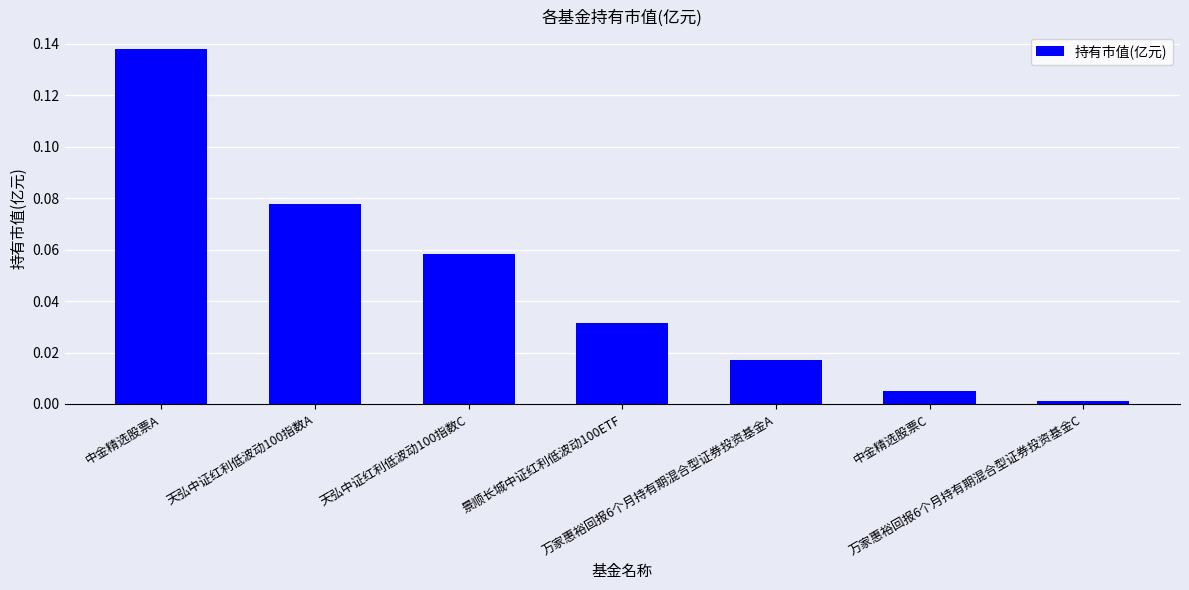

What is the sum of all values?

0.3